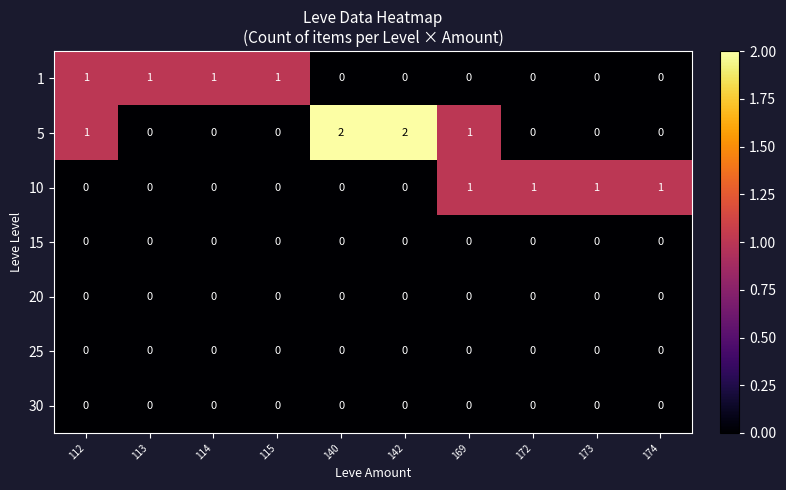

Which series has the widest spread of values?

5